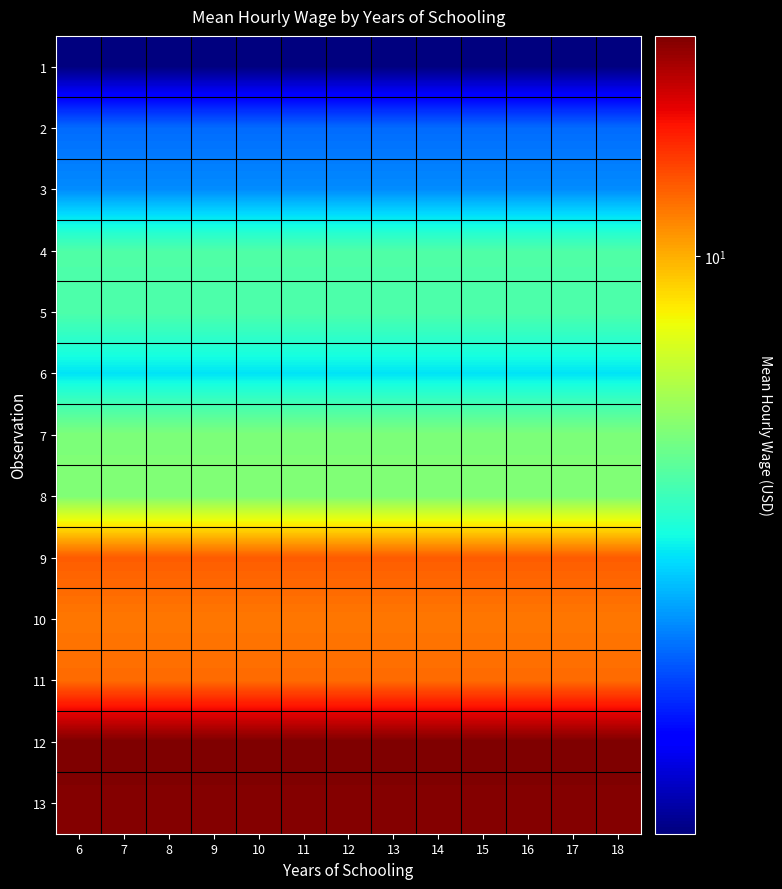

At how many categories does at least one series exceed 12?

13